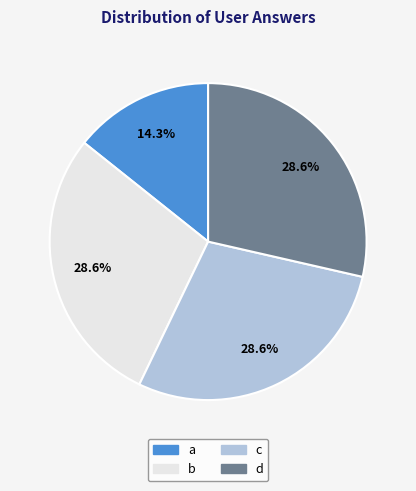

What percentage is NOT represented by a?

85.7%